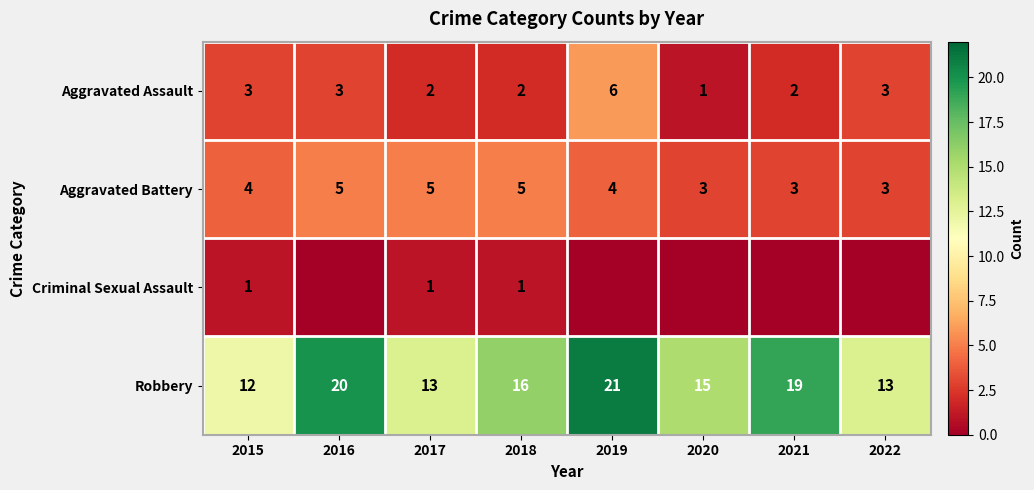

True or false: Aggravated Assault has a value of 1 at 2016.

False